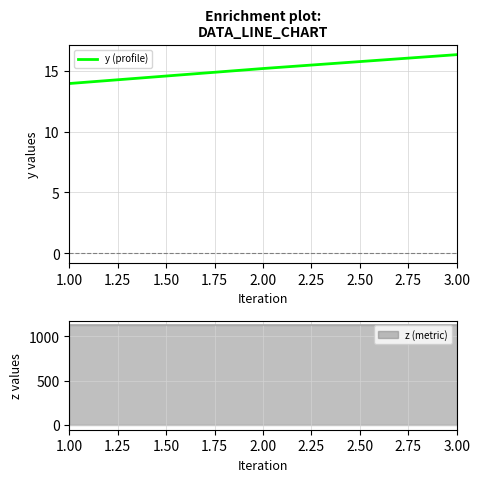

What is the highest value of the y (profile) series?

16.3